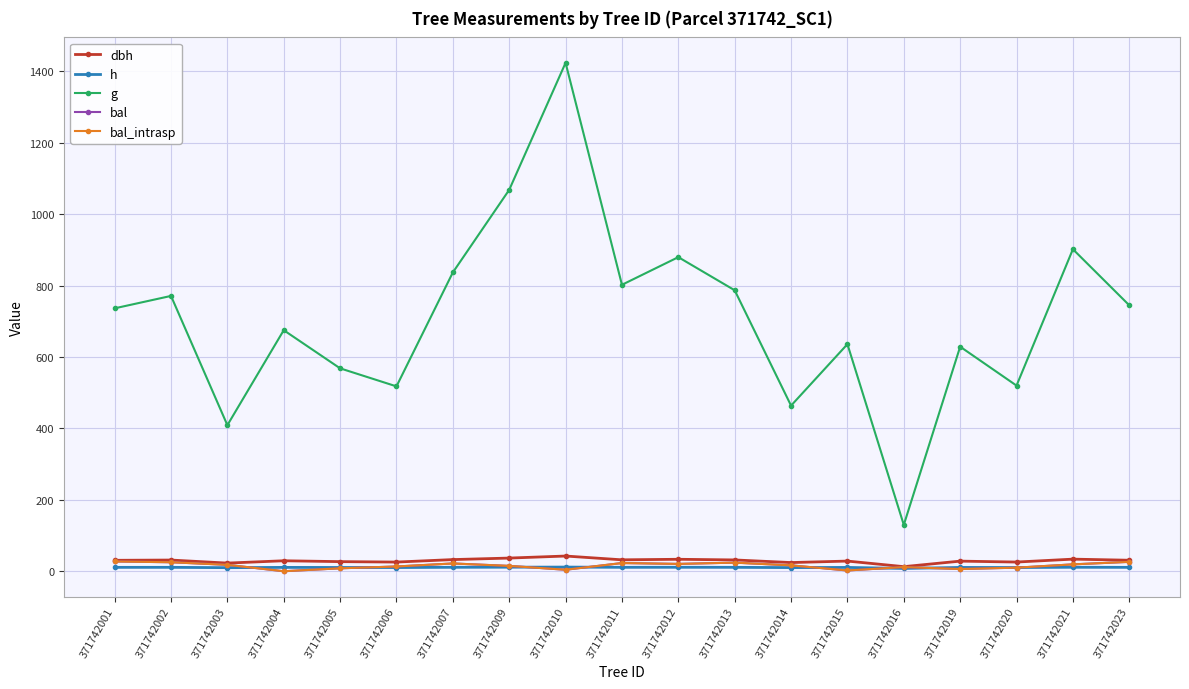

At which label is g closest to 776?

371742002